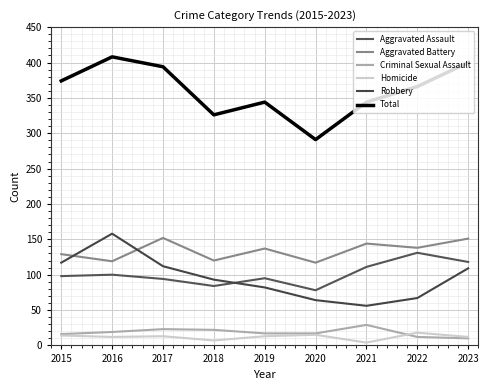

Reading left to right, transcribe all the data shown in this chart.

Aggravated Assault: 98	100	94	84	95	78	111	131	118
Aggravated Battery: 129	119	152	120	137	117	144	138	151
Criminal Sexual Assault: 16	19	23	22	17	17	29	12	10
Homicide: 14	12	13	7	13	15	4	18	12
Robbery: 117	158	112	93	82	64	56	67	109
Total: 374	408	394	326	344	291	344	366	400